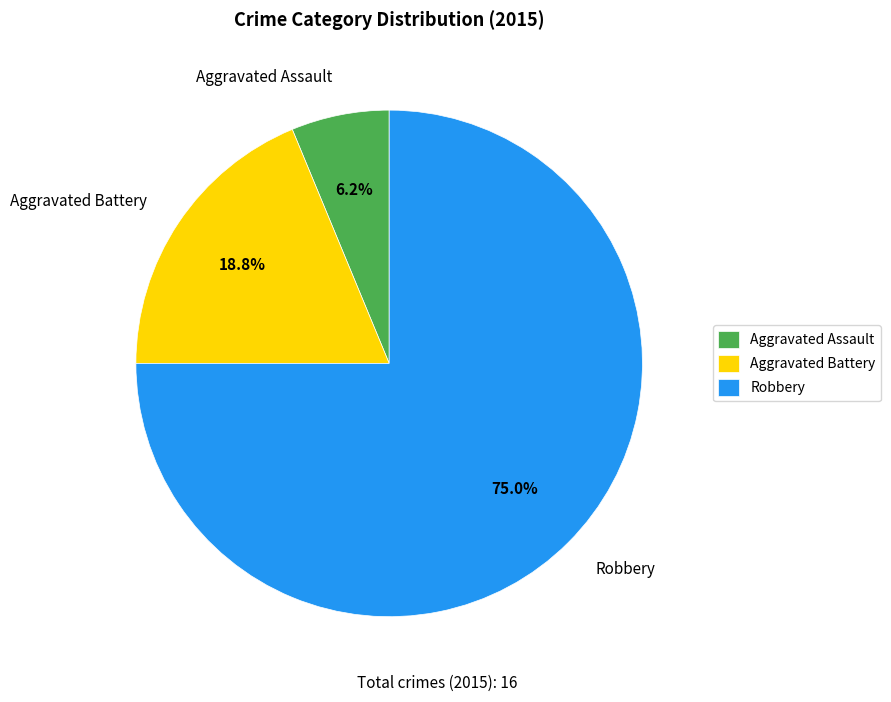

Between Aggravated Battery and Aggravated Assault, which is larger?

Aggravated Battery